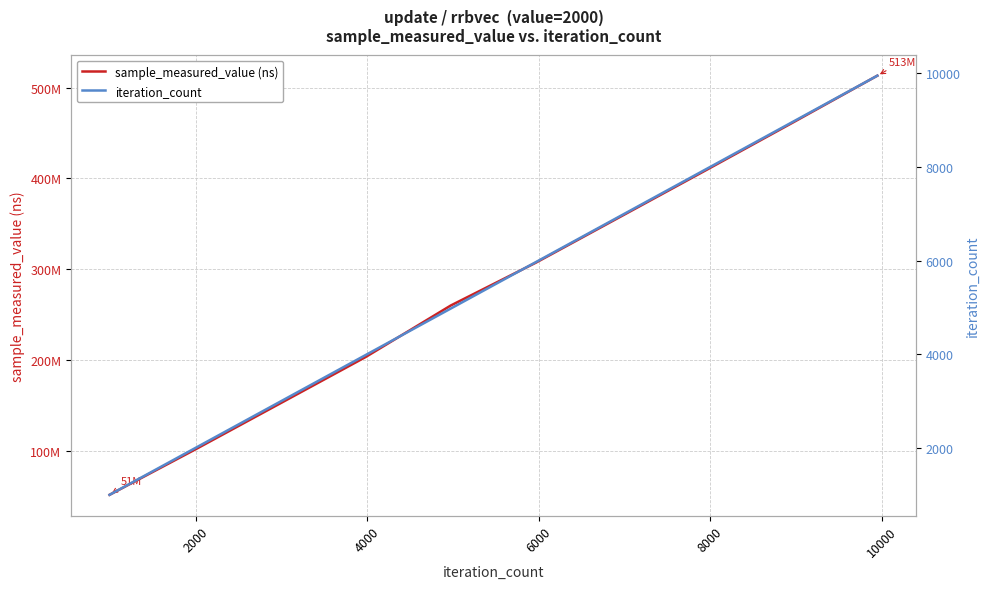

At how many categories does at least one series exceed 244326427?

6